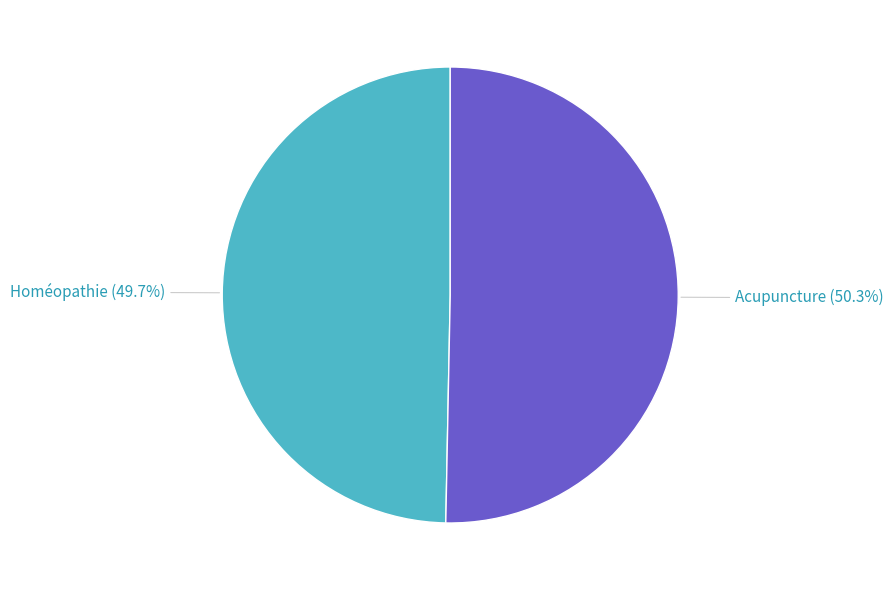

Between Acupuncture and Homéopathie, which is larger?

Acupuncture